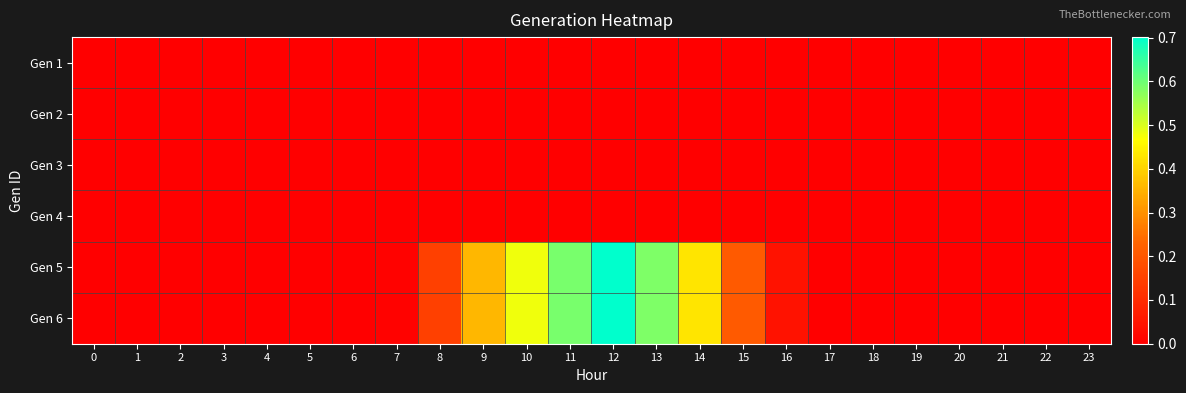

Reading left to right, list all the values displayed in this chart.

Gen 1: 0=0.0	1=0.0	2=0.0	3=0.0	4=0.0	5=0.0	6=0.0	7=0.0	8=0.0	9=0.0	10=0.0	11=0.0	12=0.0	13=0.0	14=0.0	15=0.0	16=0.0	17=0.0	18=0.0	19=0.0	20=0.0	21=0.0	22=0.0	23=0.0
Gen 2: 0=0.0	1=0.0	2=0.0	3=0.0	4=0.0	5=0.0	6=0.0	7=0.0	8=0.0	9=0.0	10=0.0	11=0.0	12=0.0	13=0.0	14=0.0	15=0.0	16=0.0	17=0.0	18=0.0	19=0.0	20=0.0	21=0.0	22=0.0	23=0.0
Gen 3: 0=0.0	1=0.0	2=0.0	3=0.0	4=0.0	5=0.0	6=0.0	7=0.0	8=0.0	9=0.0	10=0.0	11=0.0	12=0.0	13=0.0	14=0.0	15=0.0	16=0.0	17=0.0	18=0.0	19=0.0	20=0.0	21=0.0	22=0.0	23=0.0
Gen 4: 0=0.0	1=0.0	2=0.0	3=0.0	4=0.0	5=0.0	6=0.0	7=0.0	8=0.0	9=0.0	10=0.0	11=0.0	12=0.0	13=0.0	14=0.0	15=0.0	16=0.0	17=0.0	18=0.0	19=0.0	20=0.0	21=0.0	22=0.0	23=0.0
Gen 5: 0=0.0	1=0.0	2=0.0	3=0.0	4=0.0	5=0.0	6=0.0	7=0.0	8=0.2	9=0.4	10=0.5	11=0.6	12=0.7	13=0.6	14=0.4	15=0.2	16=0.0	17=0.0	18=0.0	19=0.0	20=0.0	21=0.0	22=0.0	23=0.0
Gen 6: 0=0.0	1=0.0	2=0.0	3=0.0	4=0.0	5=0.0	6=0.0	7=0.0	8=0.2	9=0.4	10=0.5	11=0.6	12=0.7	13=0.6	14=0.4	15=0.2	16=0.0	17=0.0	18=0.0	19=0.0	20=0.0	21=0.0	22=0.0	23=0.0